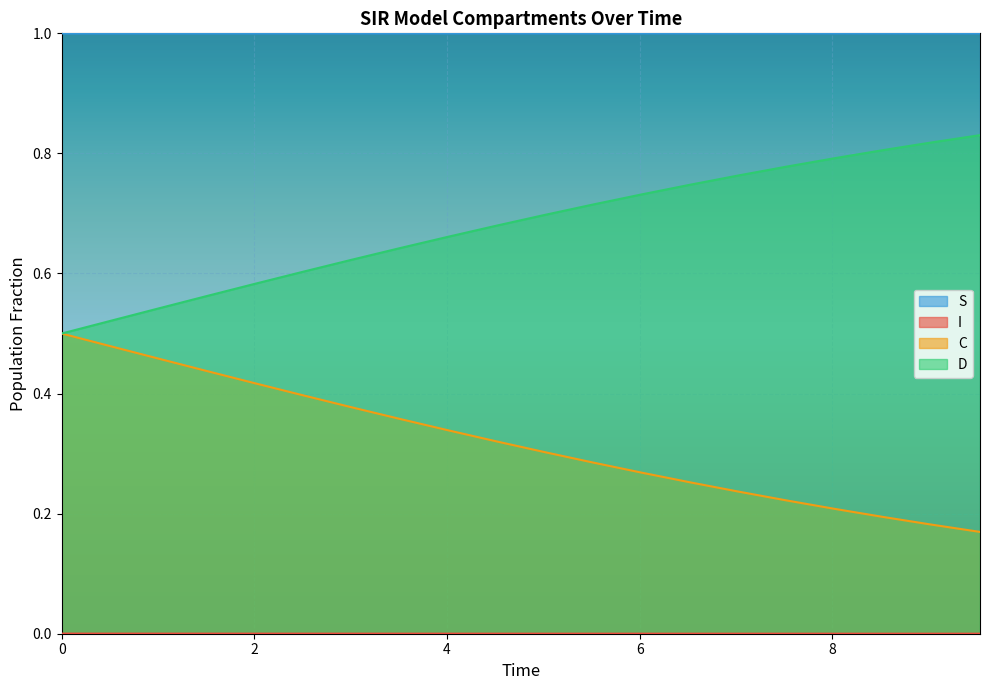

True or false: C and S intersect in this chart.

False